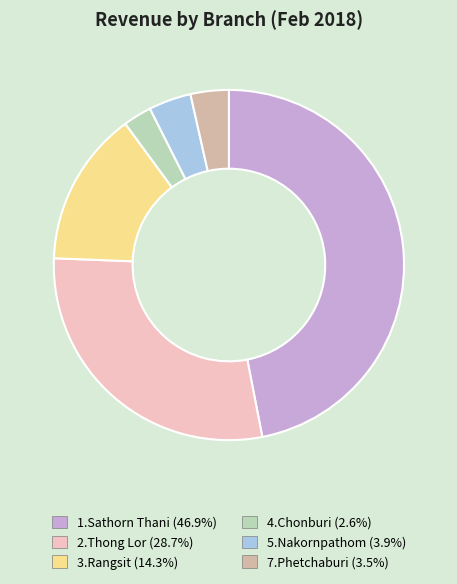

What is the smallest slice in the pie chart?

4.Chonburi